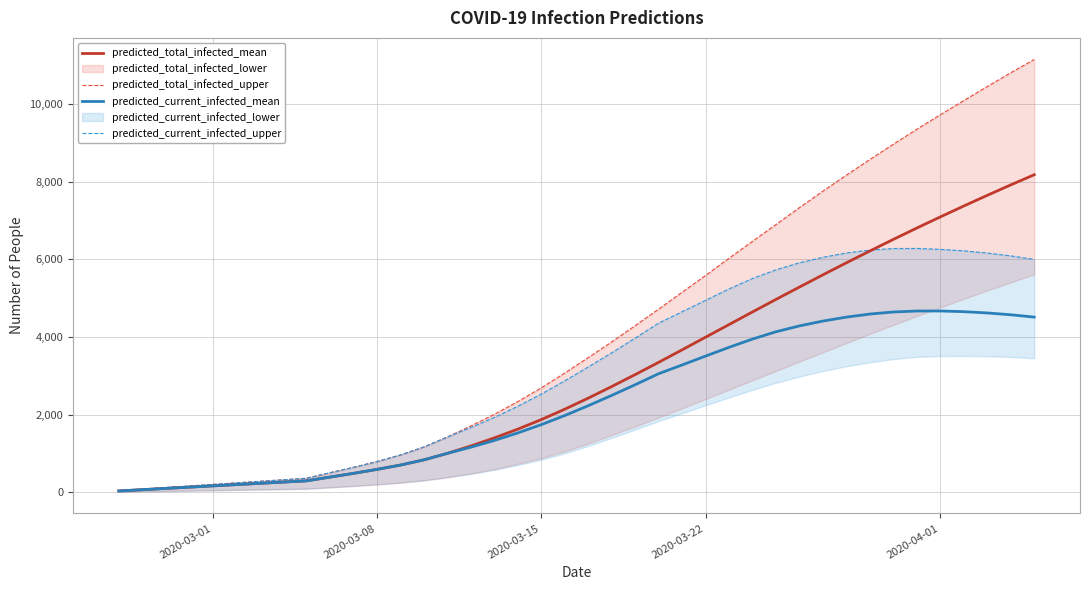

How many data points does each series have?

40